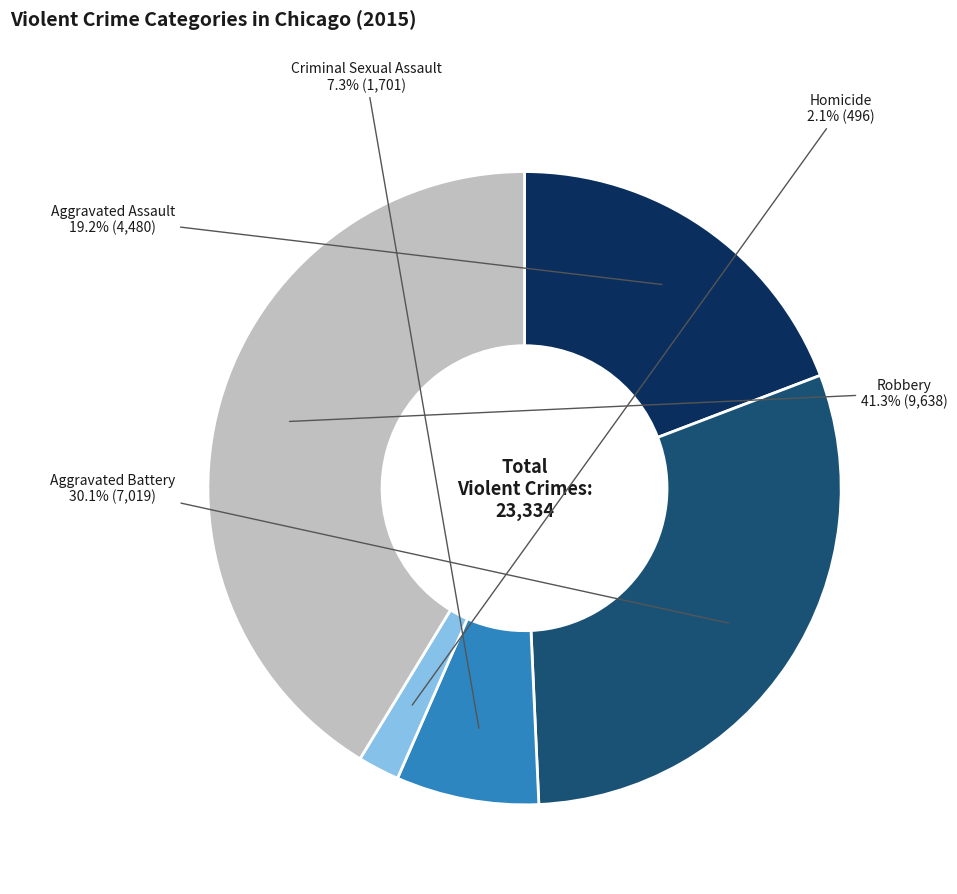

To the nearest percent, what is the average slice percentage?

20%